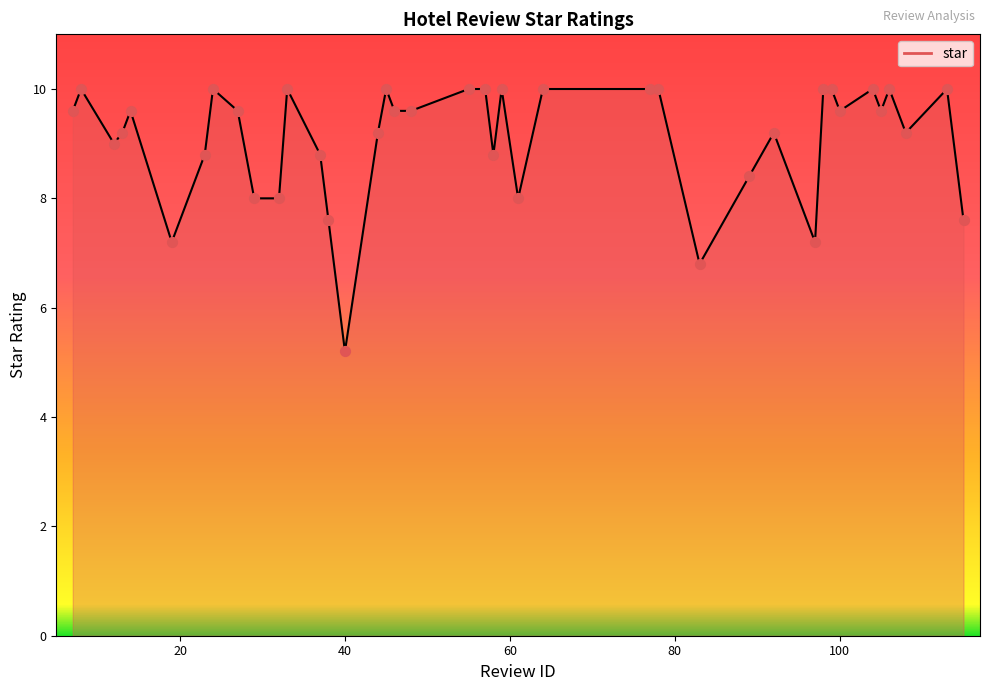

What is the maximum value shown in the chart?

10.0